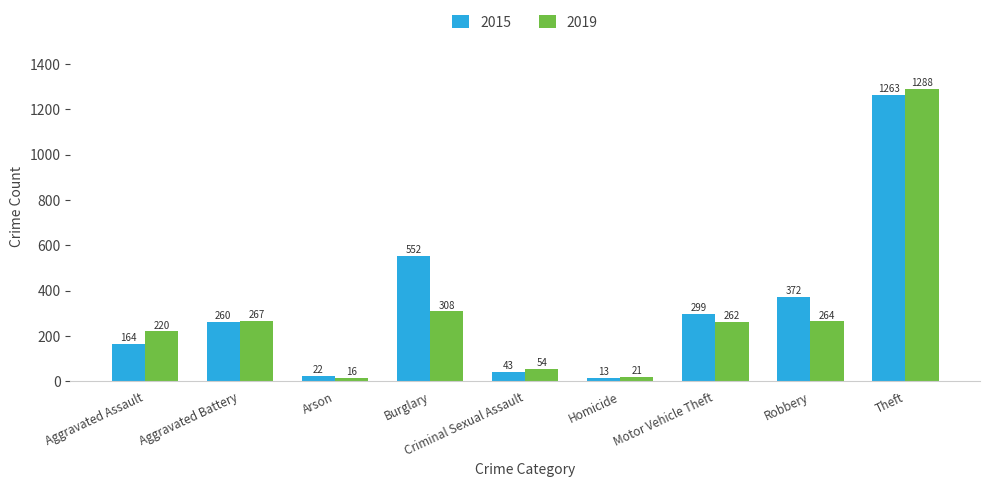

What is the value of the 2019 bar at the 1st from the left?

220